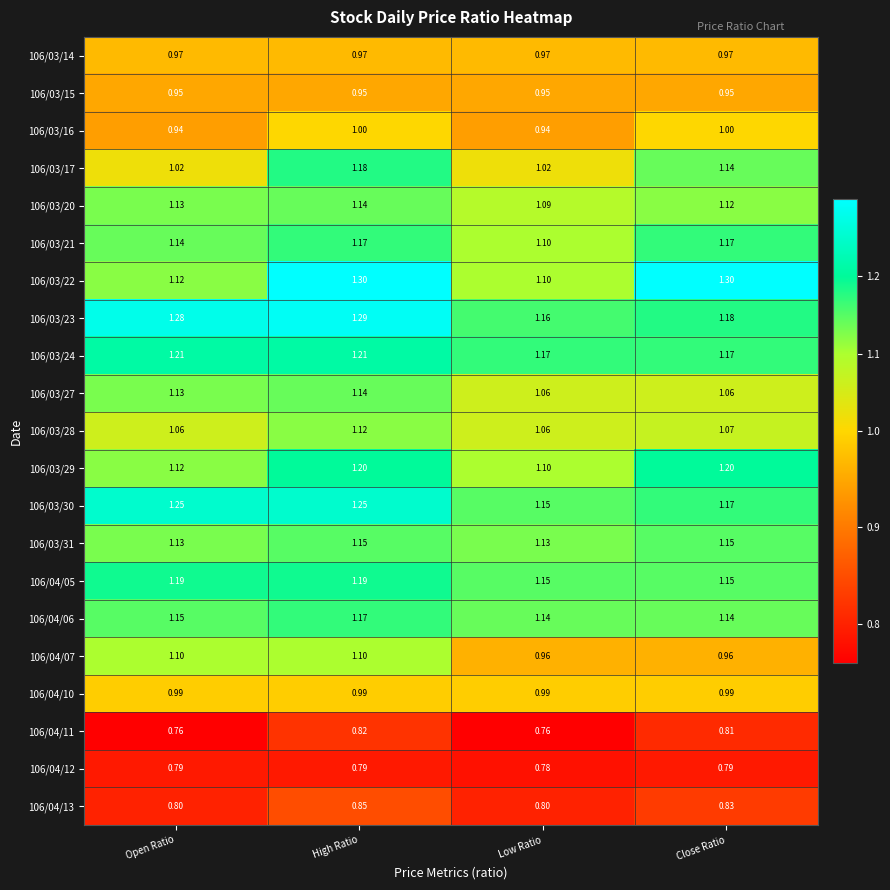

Is the value of 106/04/06 at Low Ratio greater than the value of 106/04/05 at Low Ratio?

No